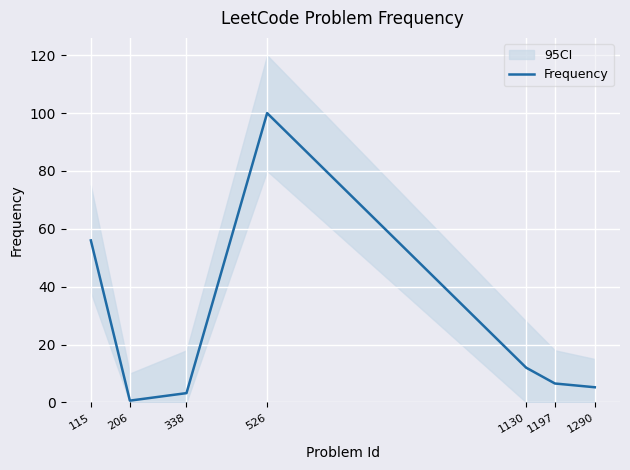

What is the sum of the values at 1290 and 1130?

17.2